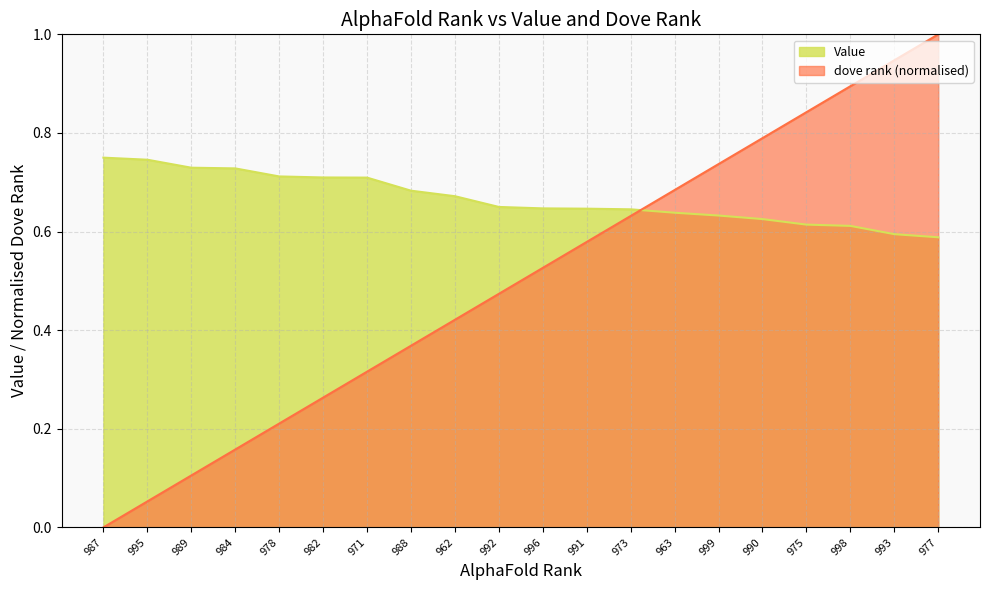

Is the value of dove rank at 989 greater than the value of Value at 990?

No